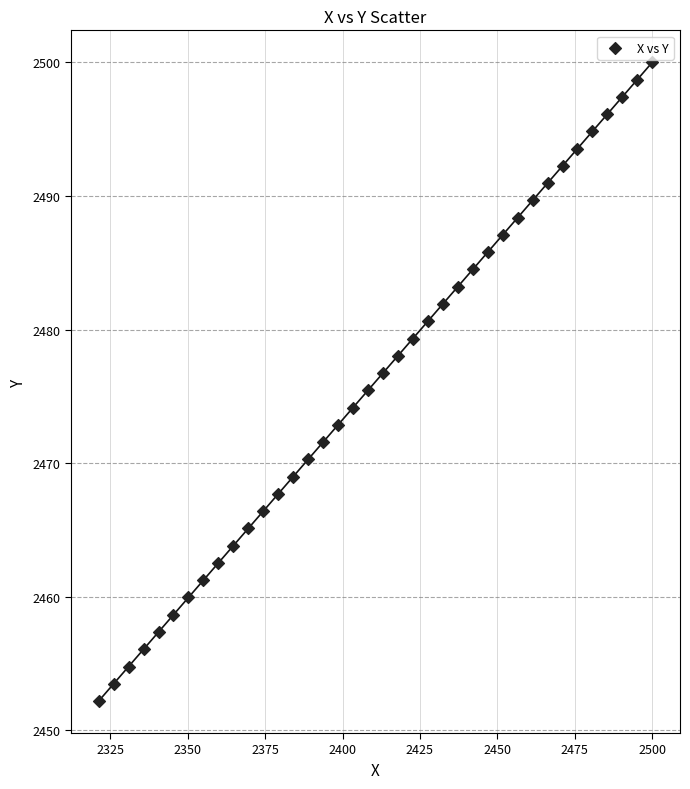

What is the range of Y values (max minus min)?

47.8